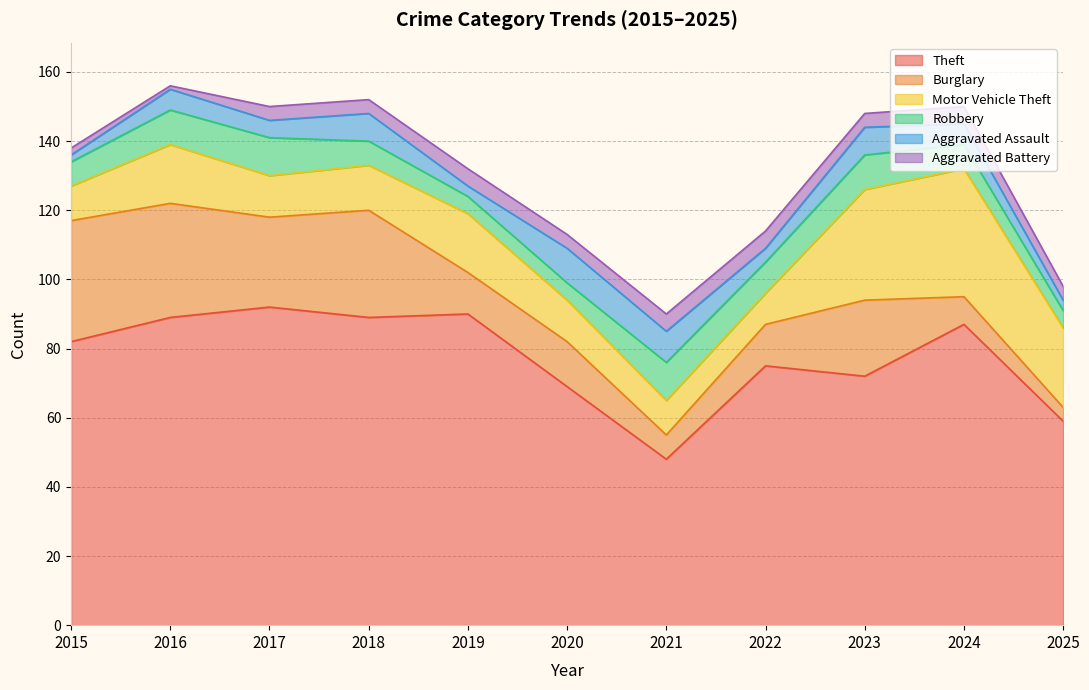

At which category does Burglary reach its first local peak?

2018